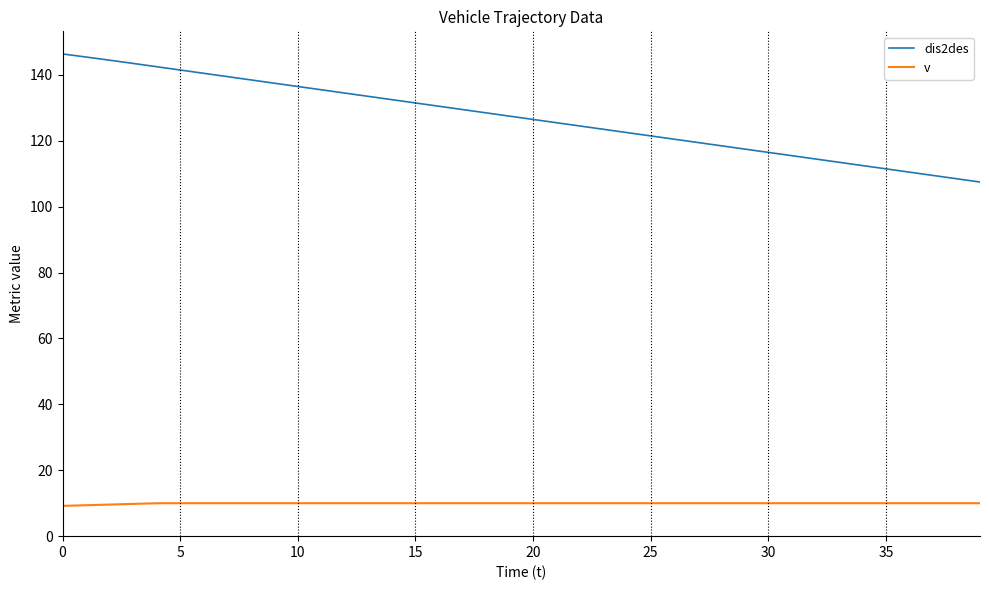

List the series in order of their overall mean, highest first.

dis2des, v